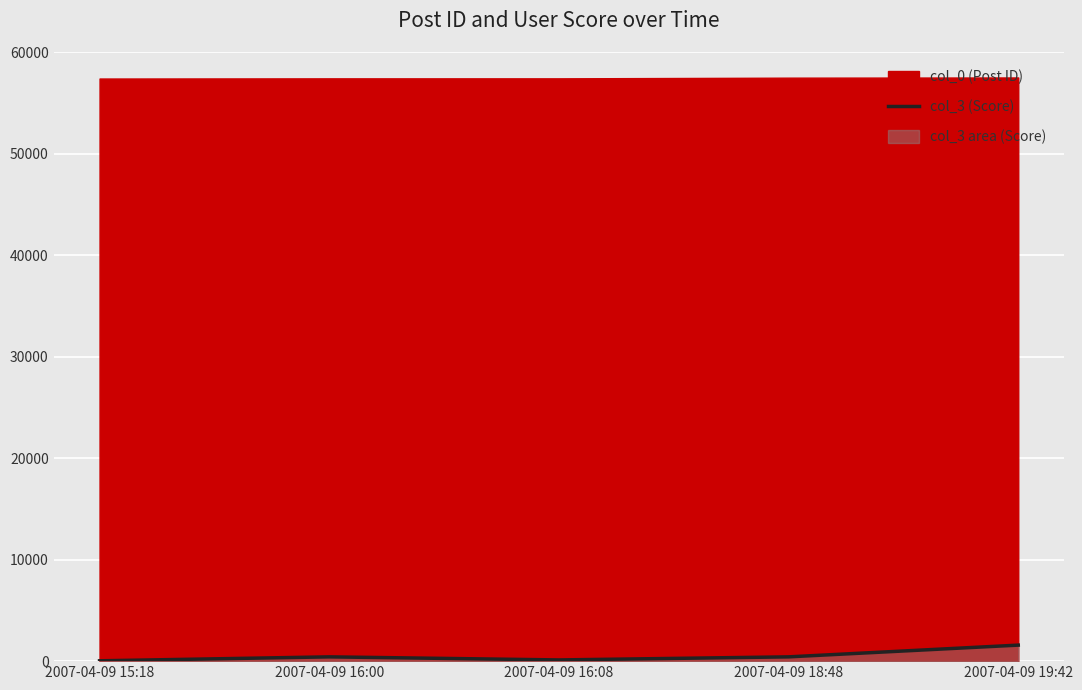

List the labels in order of value, largest first.

2007-04-09 19:42, 2007-04-09 16:00, 2007-04-09 18:48, 2007-04-09 16:08, 2007-04-09 15:18